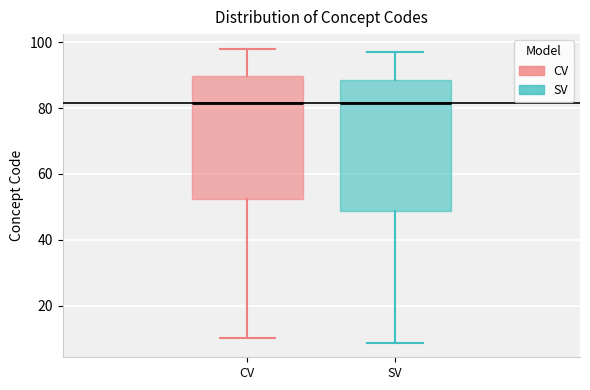

Which box is the tallest, from its lower edge to its upper edge?

SV